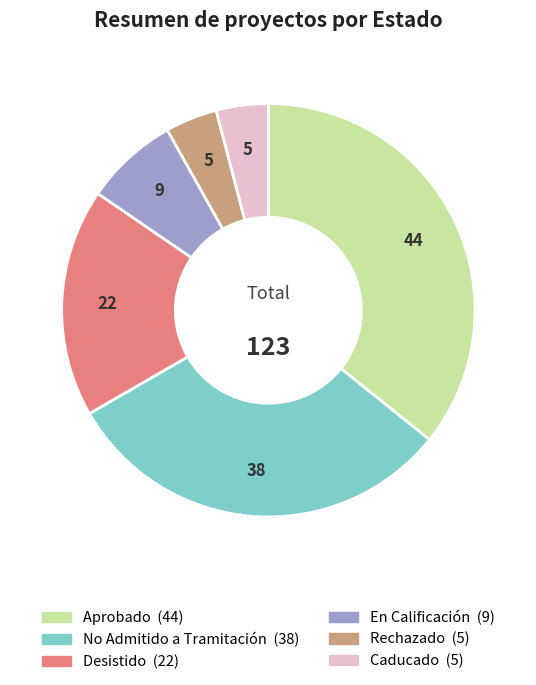

Is there any slice that represents more than half of the pie?

No